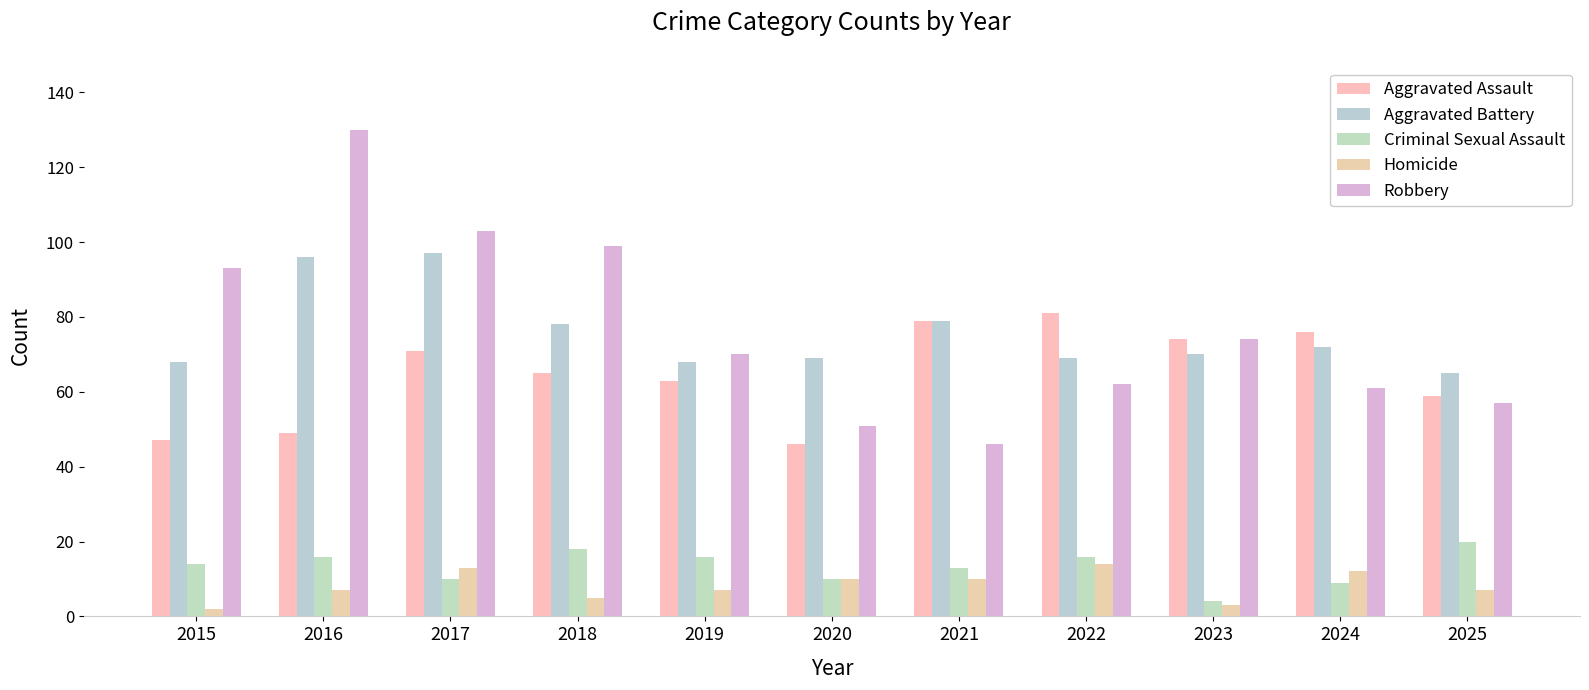

How many bars are there in each group?

5